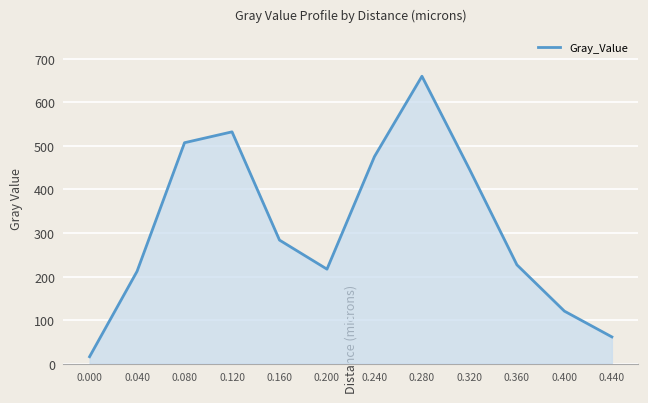

What is the difference between the maximum and minimum values?

644.5